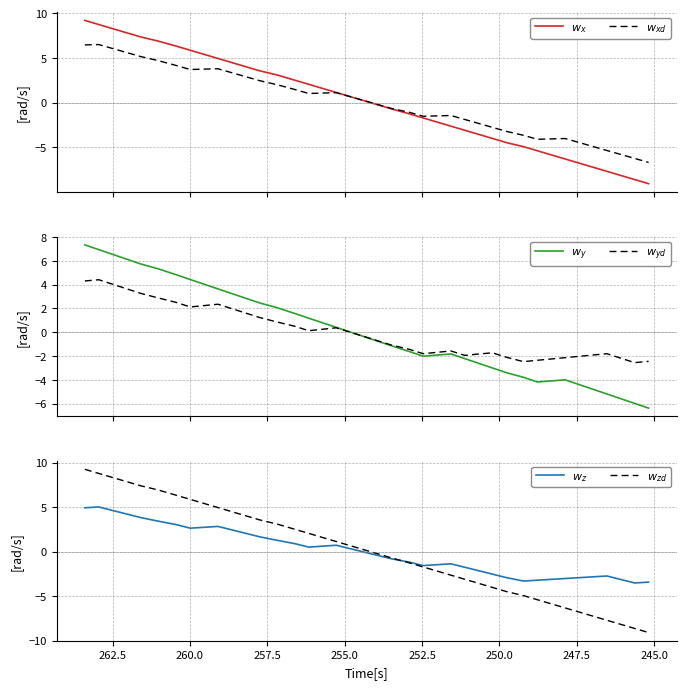

How many times do $w_z$ and $w_{yd}$ cross each other?

1